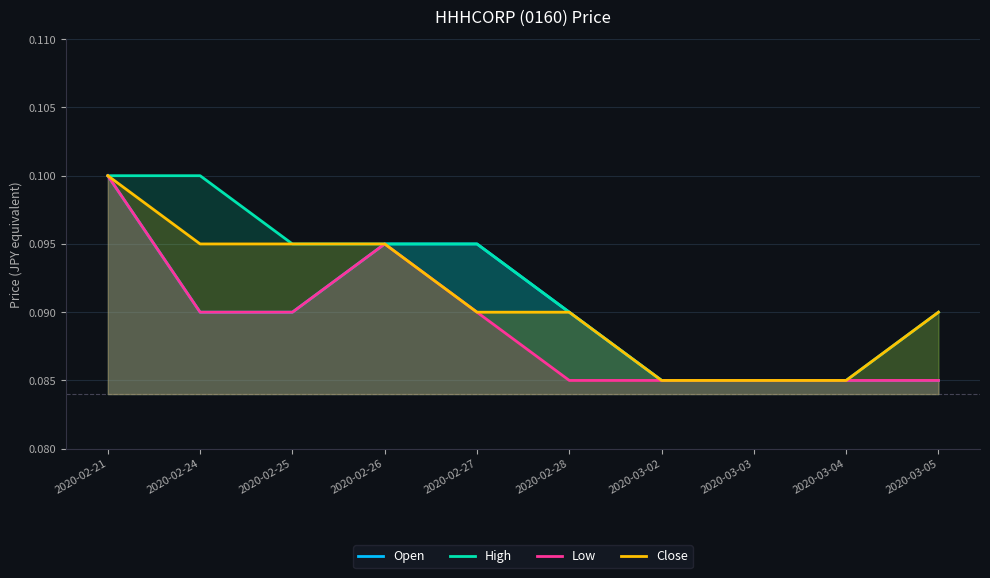

At 2020-03-04, list the series in order from largest to smallest.

Open, High, Low, Close